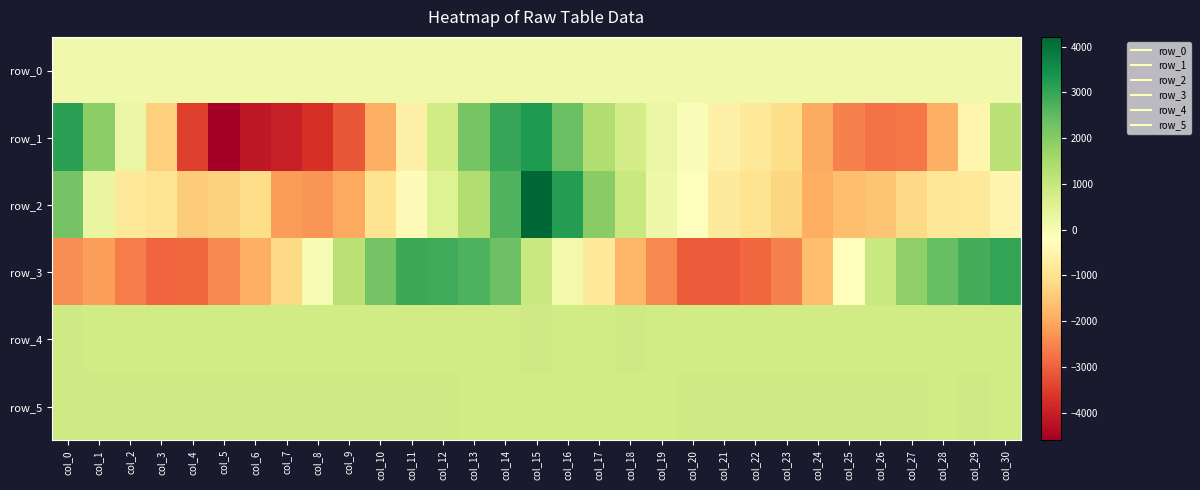

What is the sum of all row_4 values?

25773.0